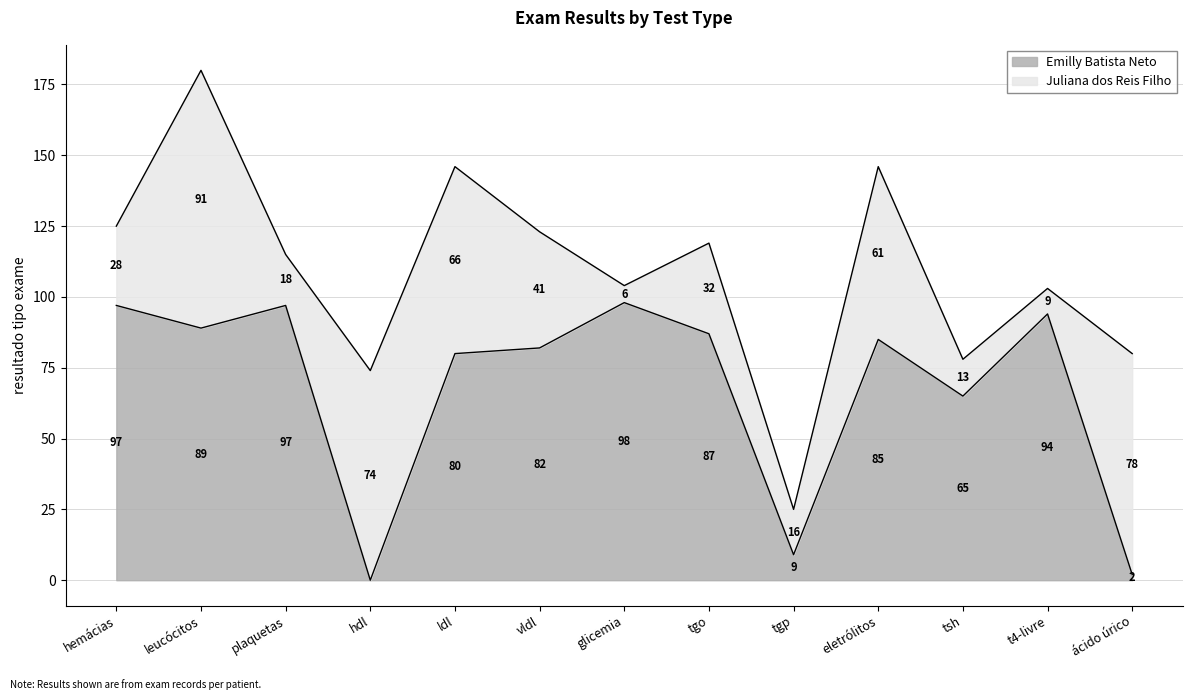

Which label corresponds to the largest value in the chart?

glicemia